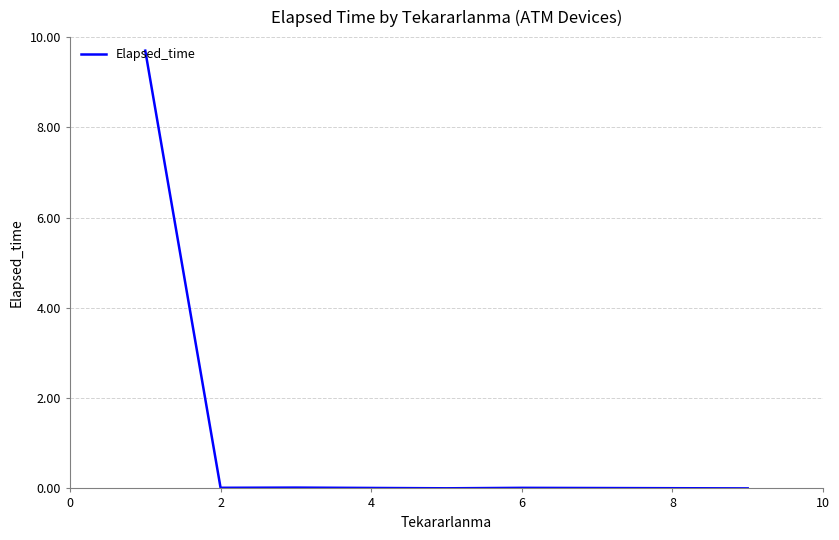

What is the maximum value shown in the chart?

9.7